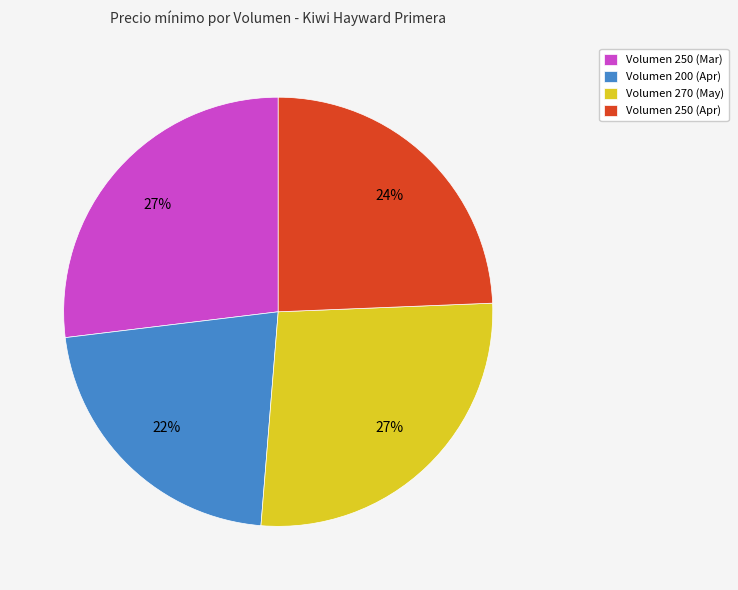

What percentage is the Volumen 270 (May) slice, to the nearest percent?

27%